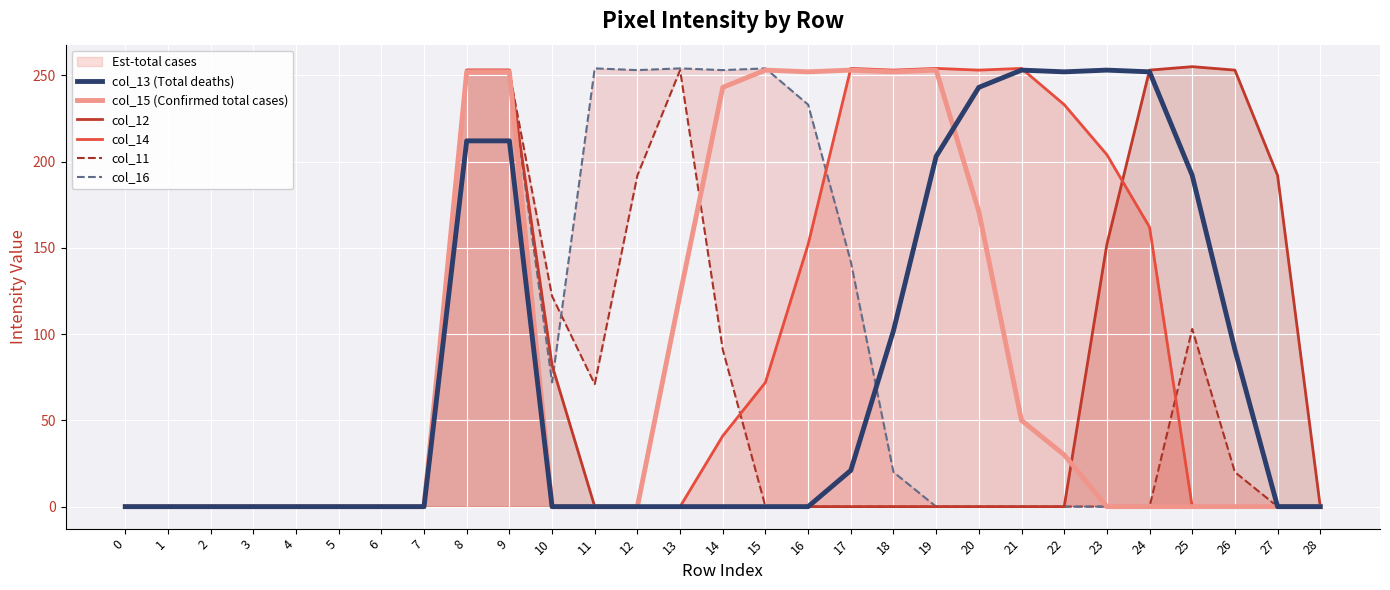

The col_13 (Total deaths) series shows 112 at 7. True or false?

False